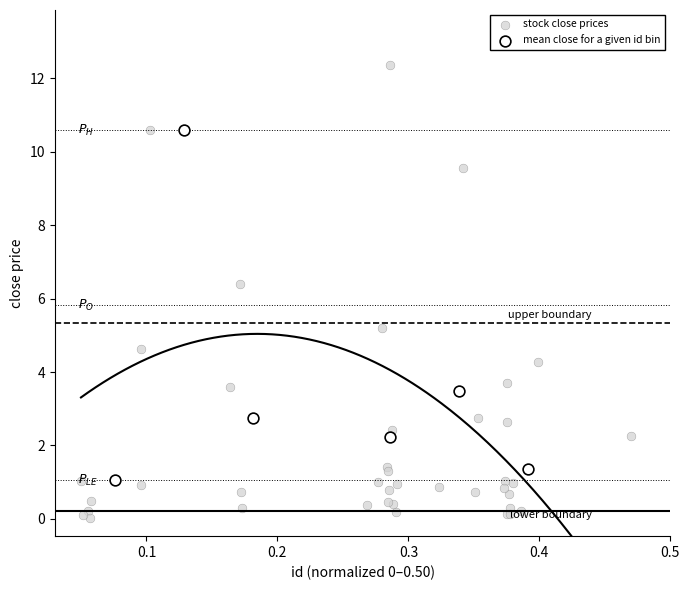

Which series has the largest Y range (max minus min)?

stock close prices